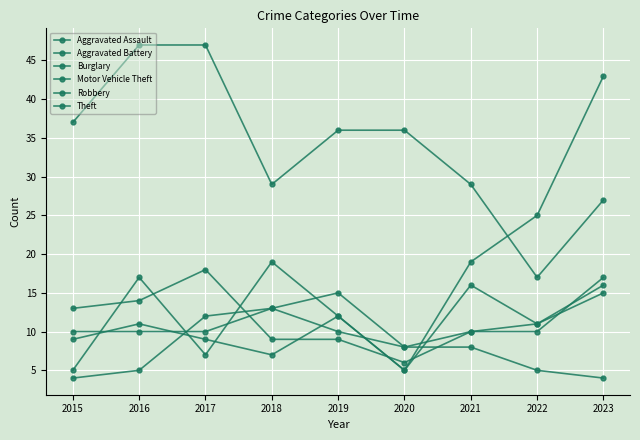

How many categories are shown in the chart?

9